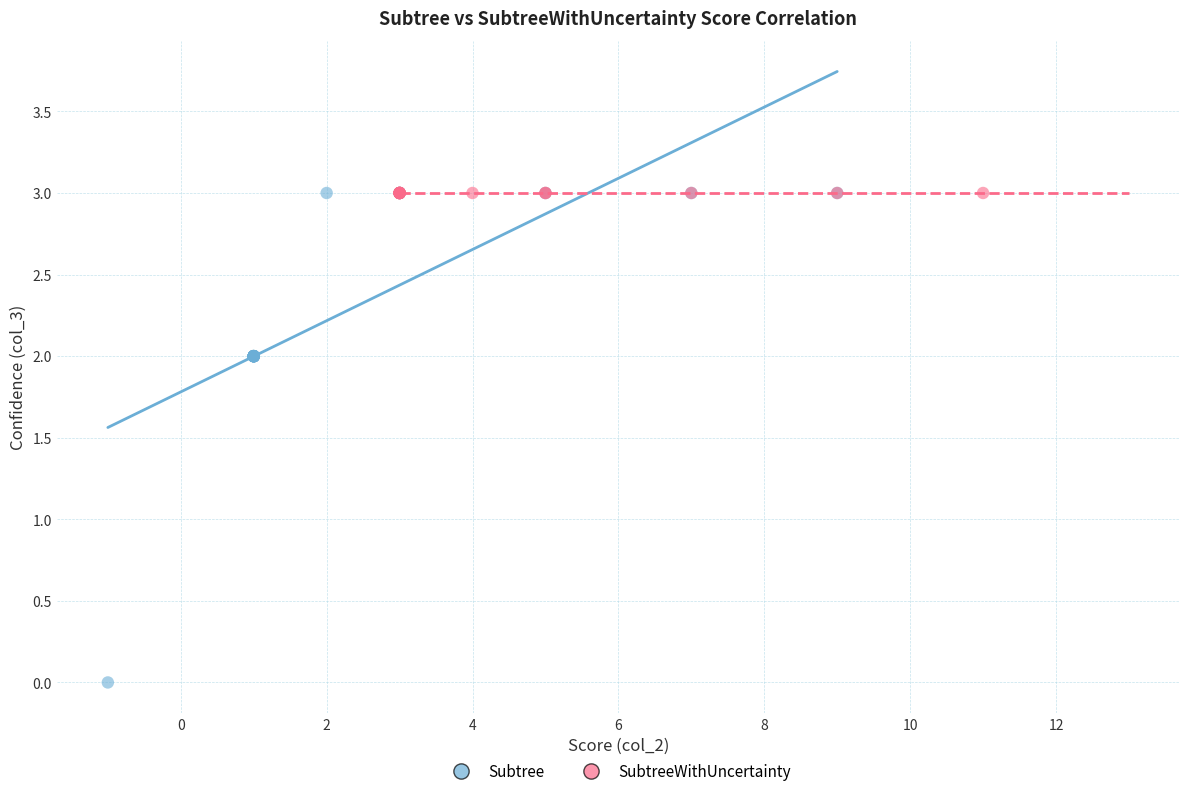

Which series reaches the minimum Y coordinate?

Subtree